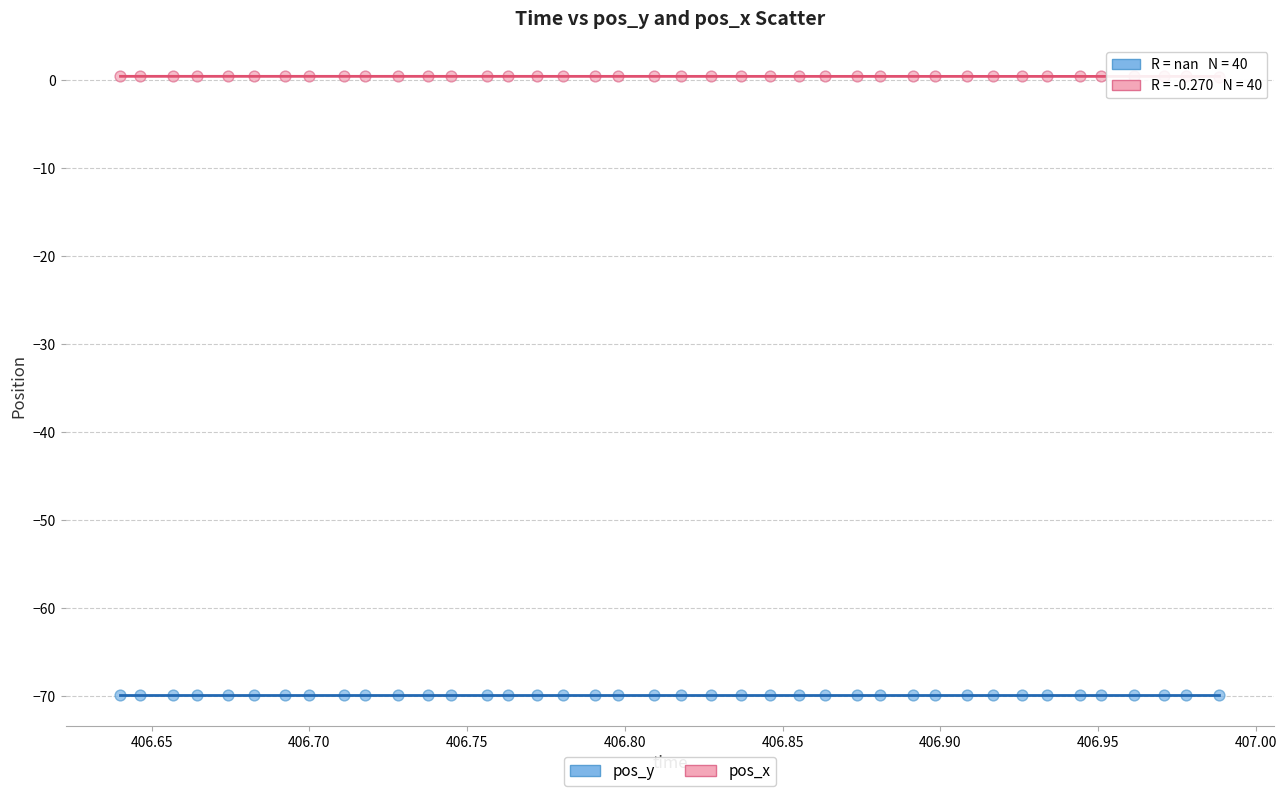

Which series contains the highest Y value?

pos_x